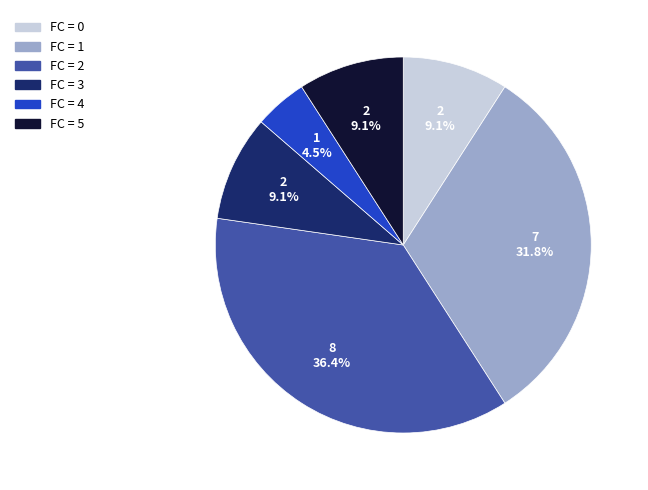

To the nearest percent, what is the average slice percentage?

17%